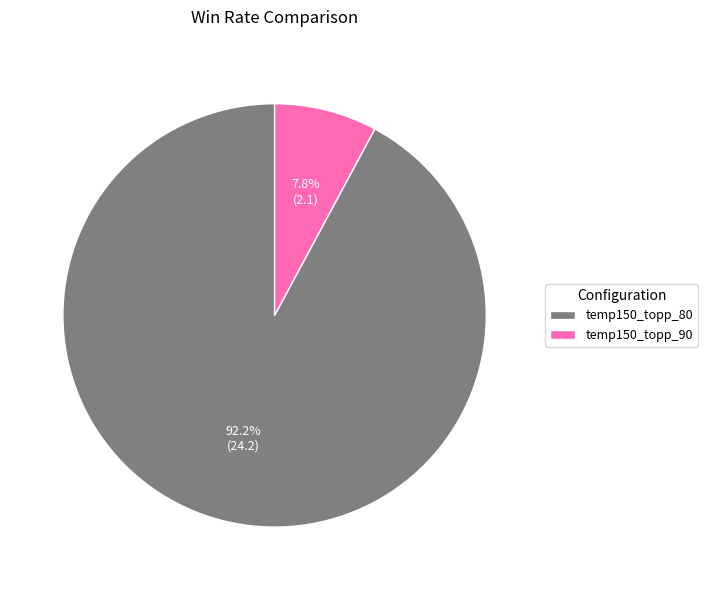

To the nearest percent, what portion does temp150_topp_80 represent?

92%